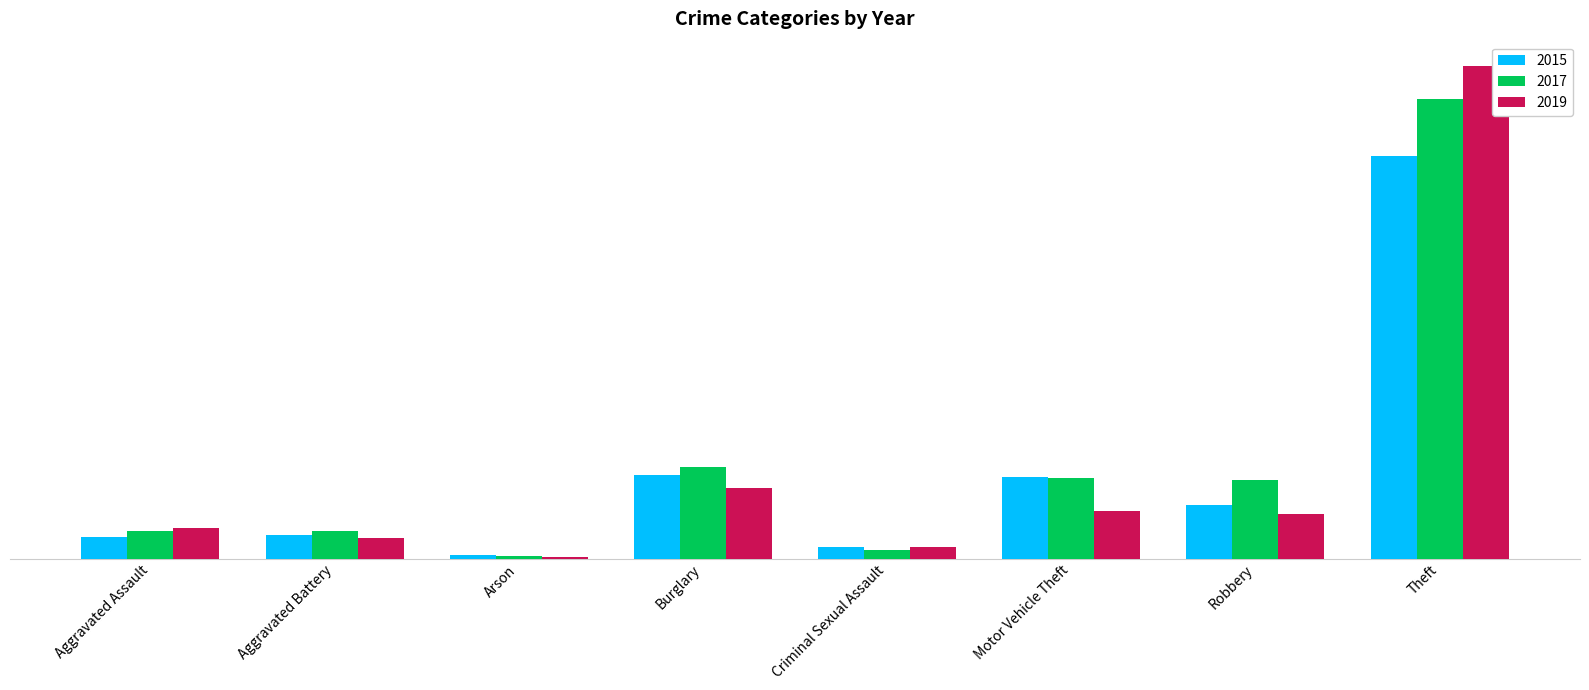

What value does the 2015 series have at Burglary, to the nearest 50?

200